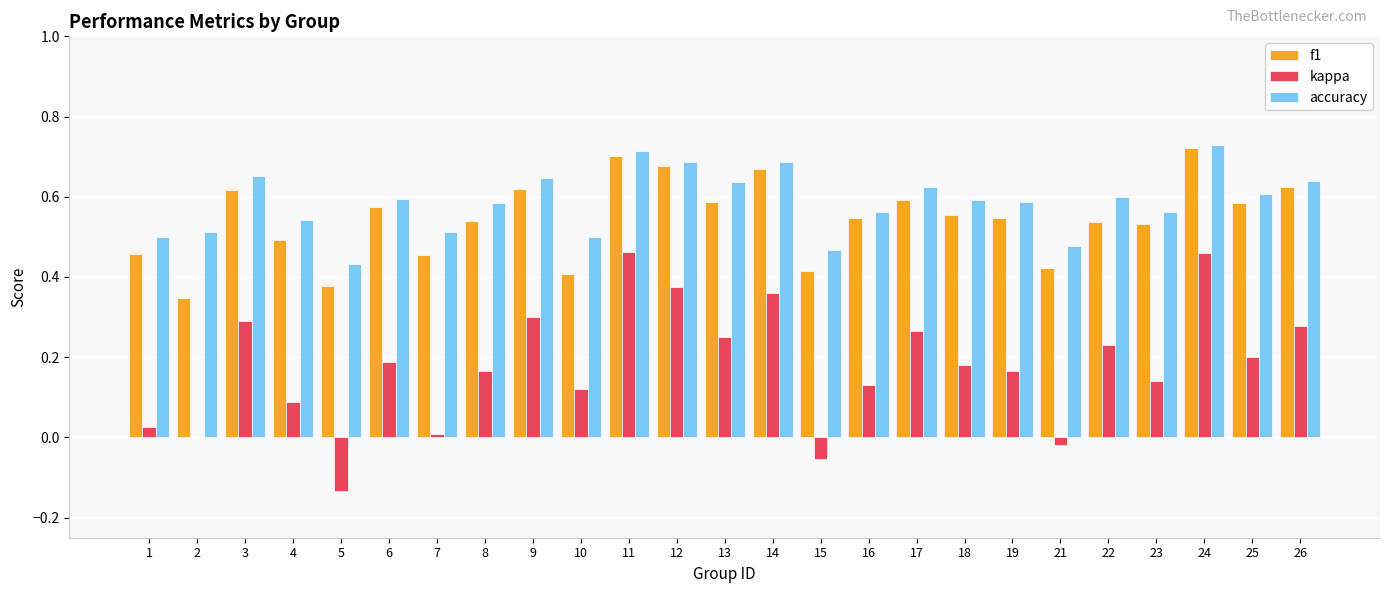

True or false: f1 has a value of 0.4 at 21.

True